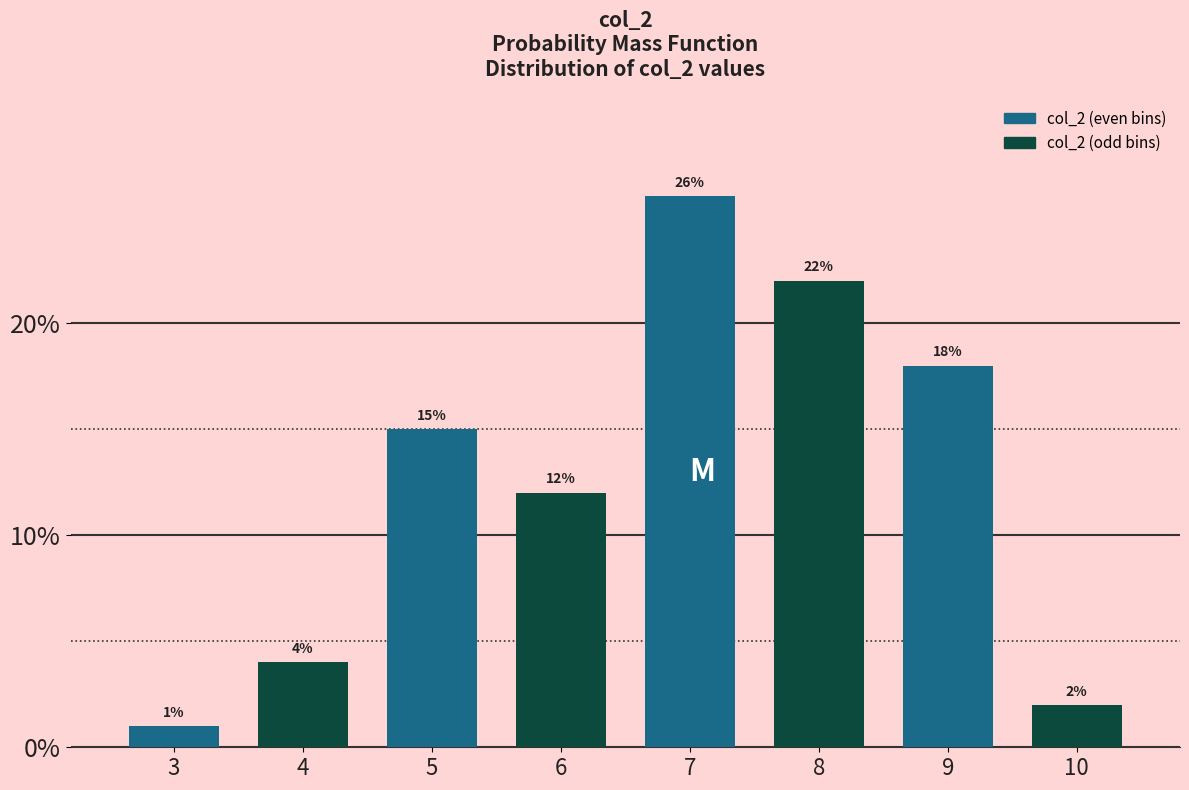

Are the bars horizontal?

No